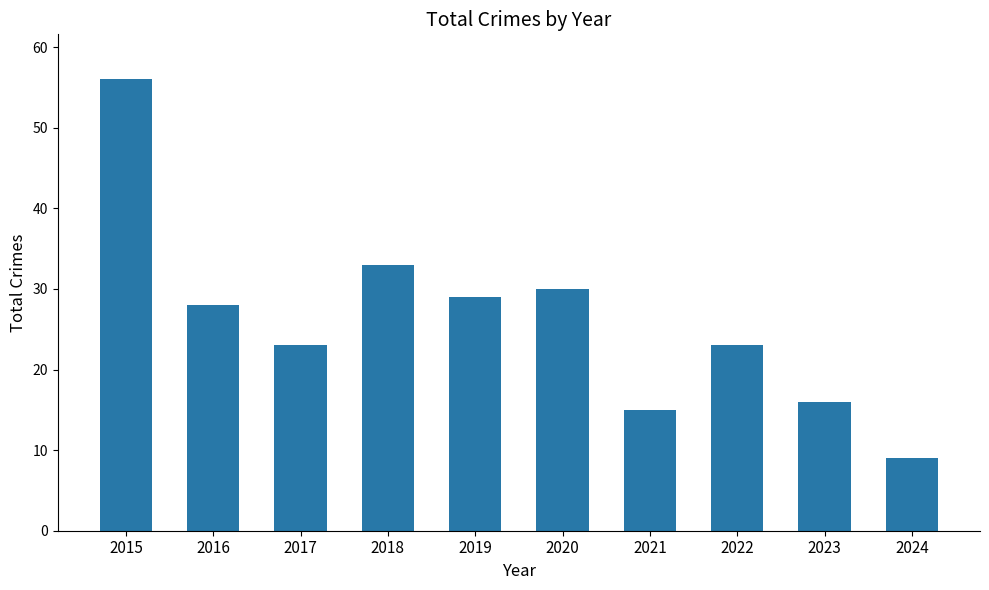

What is the change in value from 2017 to 2019?

+6